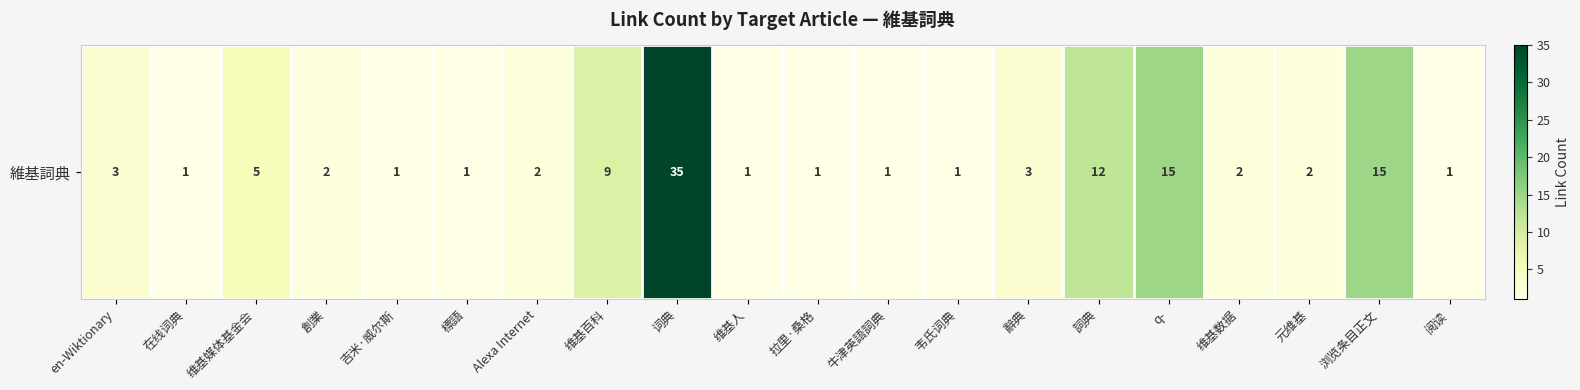

Which has a higher value, 维基百科 or 創業?

维基百科